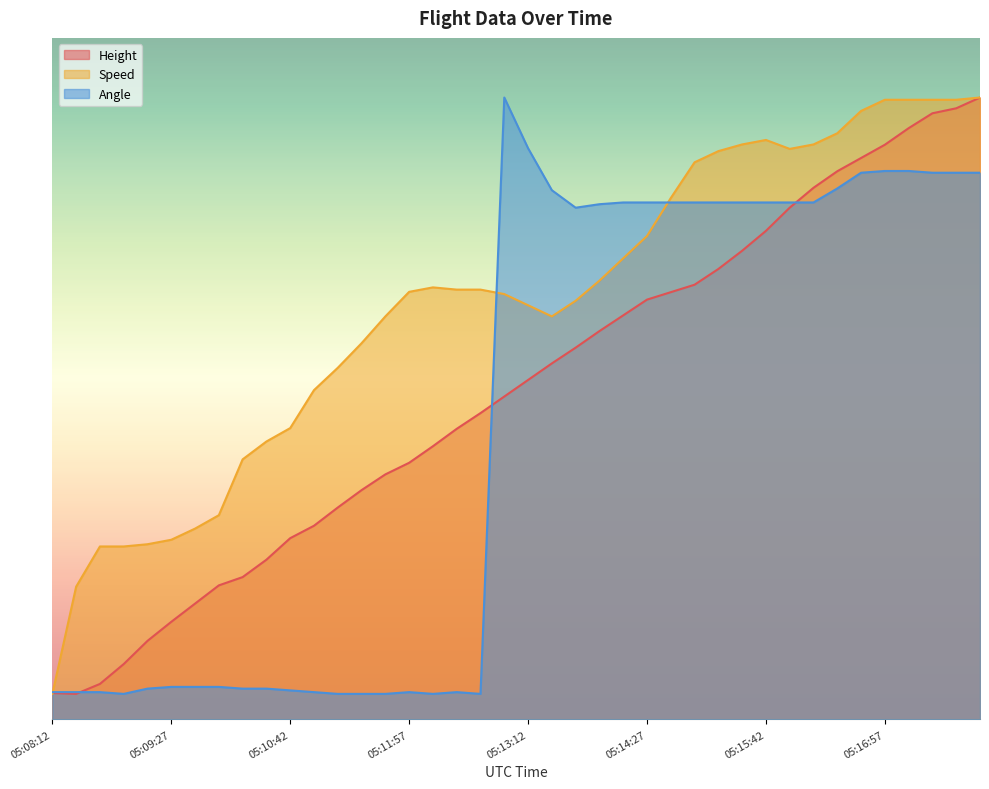

Count the number of categories in the chart.

40